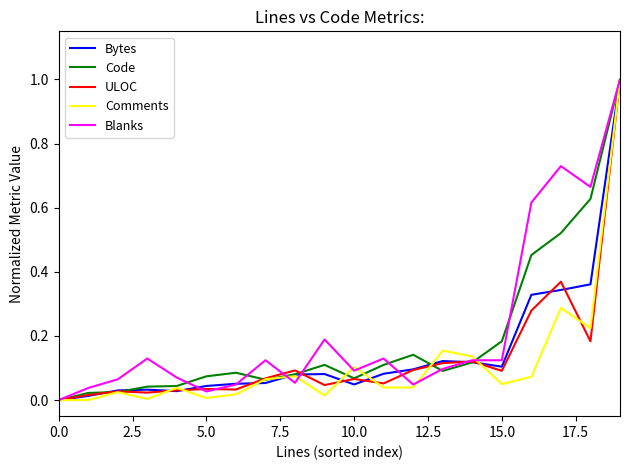

Is this an area chart (filled region under the line)?

No